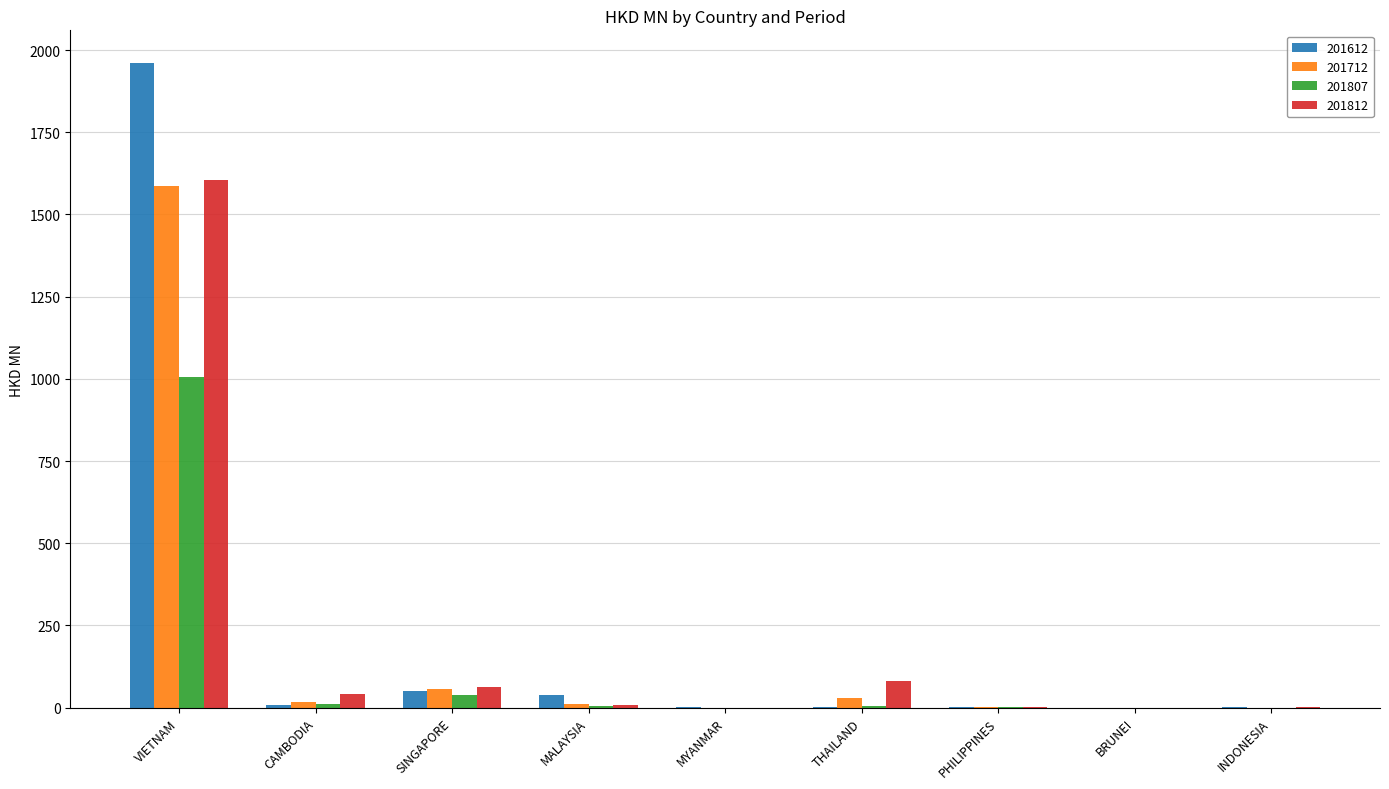

What is the average value of the 201712 series?

189.4